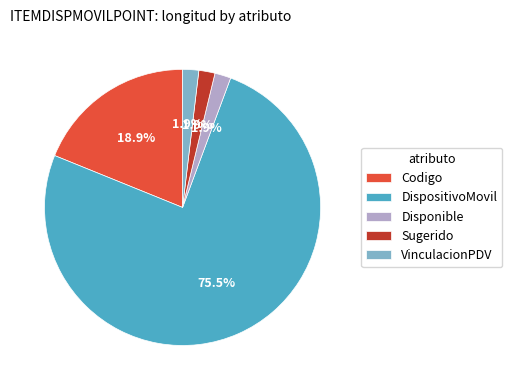

The Codigo slice represents 24% of the pie. True or false?

False